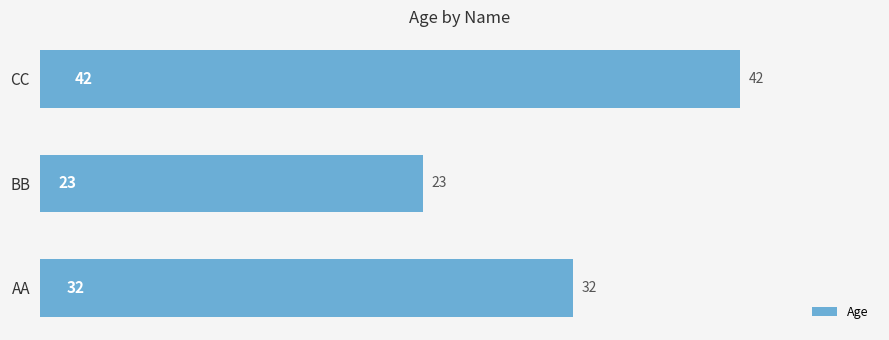

What is the greatest value displayed?

42